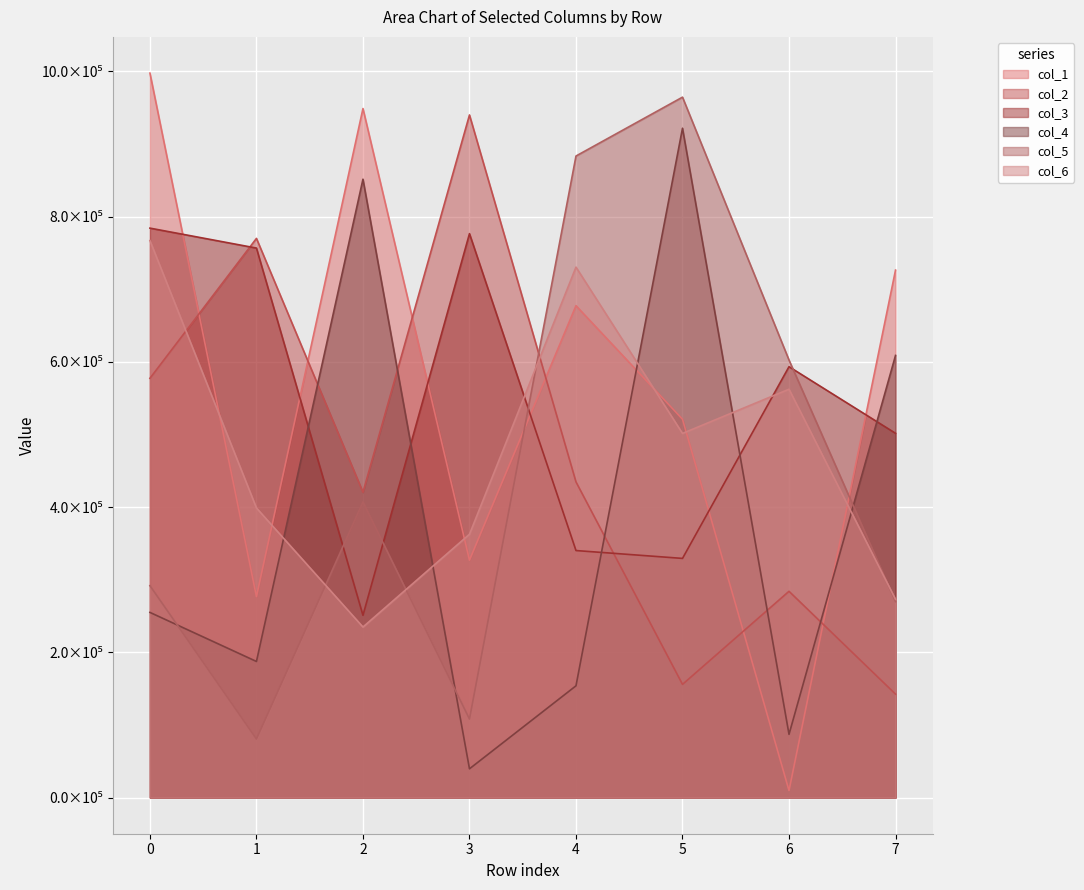

Reading right to left, extract all data points from this chart.

col_1: 7=726439	6=9612	5=521016	4=677410	3=326895	2=948952	1=276749	0=997748
col_2: 7=142370	6=284021	5=155810	4=434708	3=940110	2=420419	1=770079	0=577372
col_3: 7=501646	6=593393	5=329324	4=340150	3=776638	2=250958	1=756758	0=784232
col_4: 7=608890	6=86996	5=921832	4=153849	3=39519	2=851607	1=187377	0=254951
col_5: 7=269824	6=602517	5=964639	4=883554	3=108085	2=407148	1=80597	0=291764
col_6: 7=272991	6=562351	5=501488	4=730500	3=362577	2=234793	1=398792	0=767099